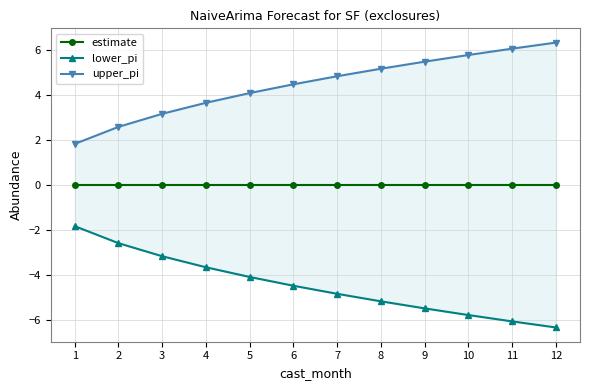

Rank the categories by lower_pi value from lowest to highest.

12, 11, 10, 9, 8, 7, 6, 5, 4, 3, 2, 1